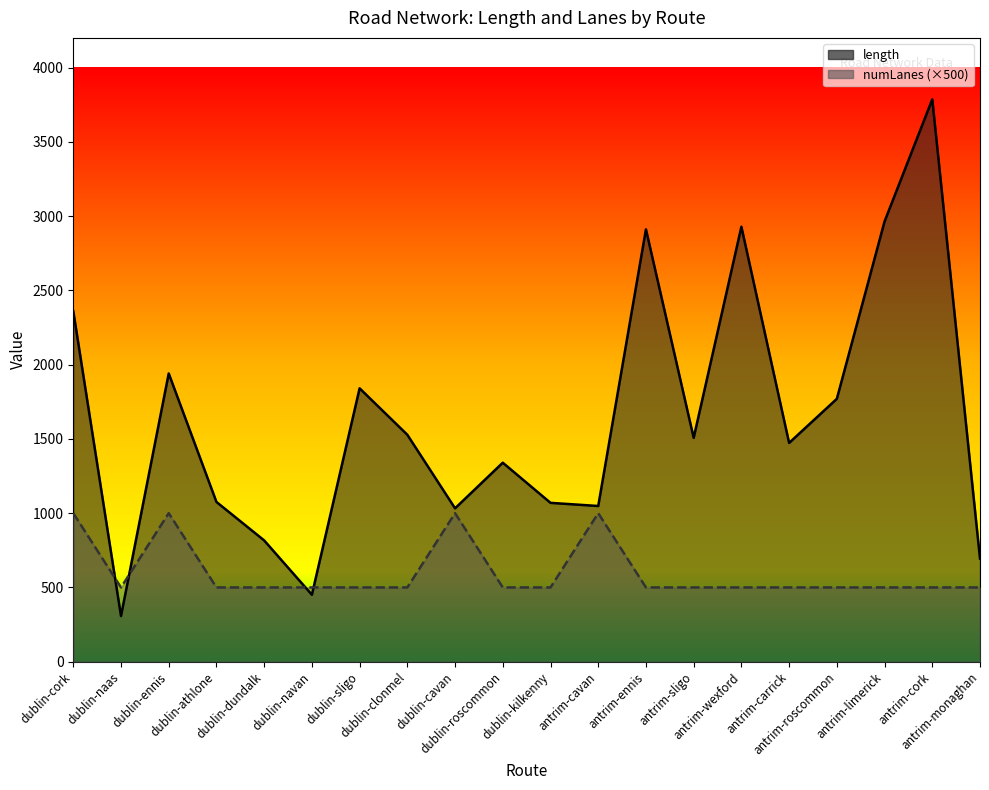

What is the total value across all series at dublin-ennis?

2940.7